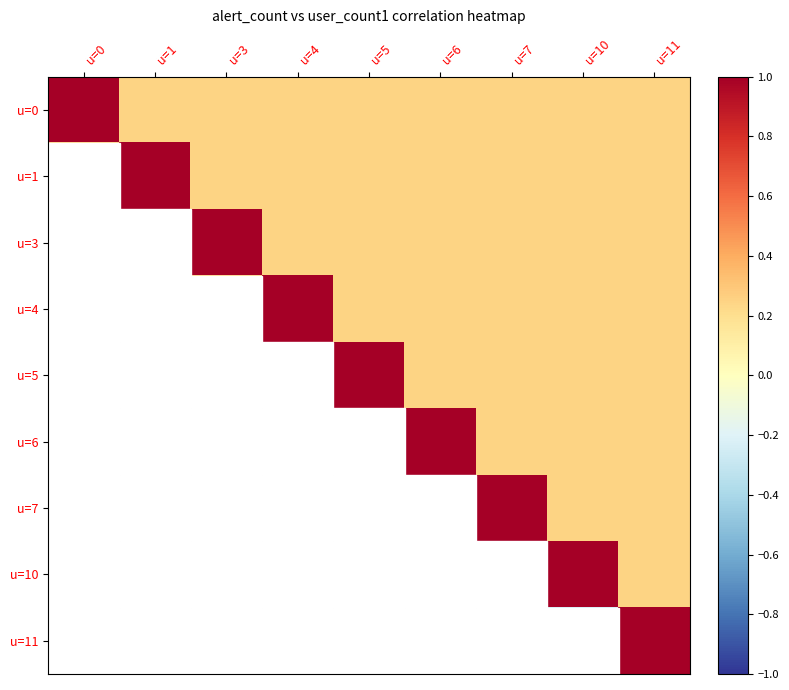

At which category is the sum across all series the highest?

u=7